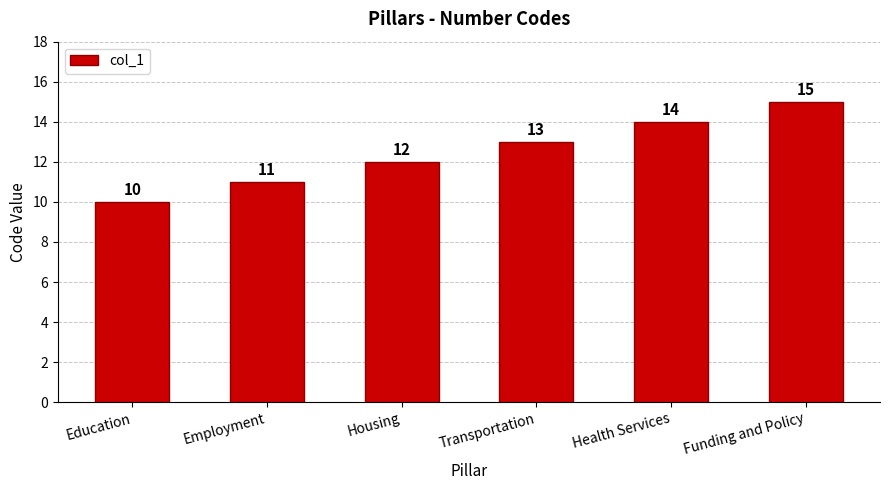

Are the bars grouped side by side (vs. stacked)?

No